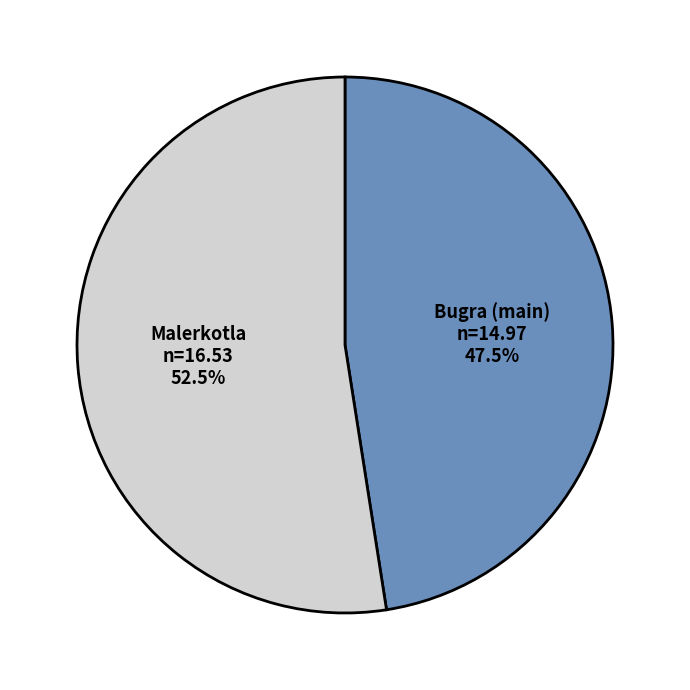

Which category accounts for the majority?

Malerkotla